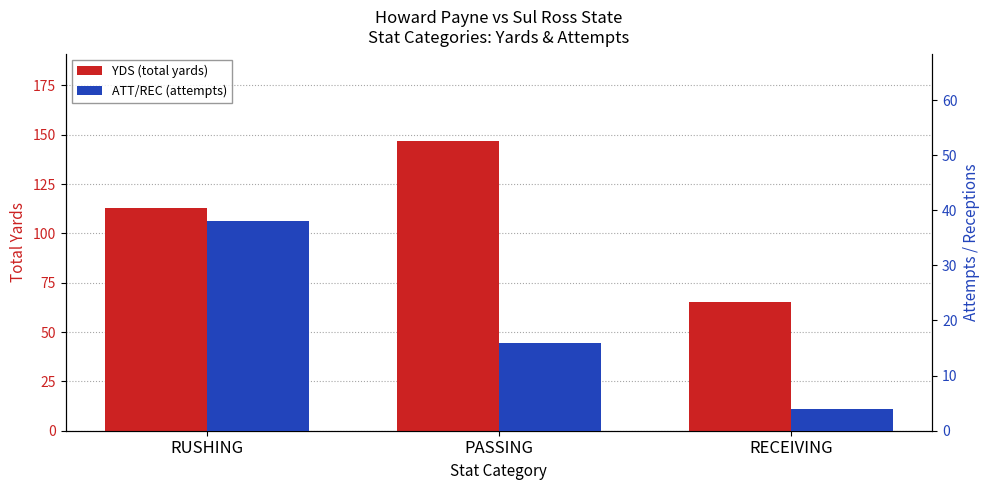

Reading left to right, list all the values displayed in this chart.

YDS (total yards): 113	147	65
ATT/REC (attempts): 38	16	4